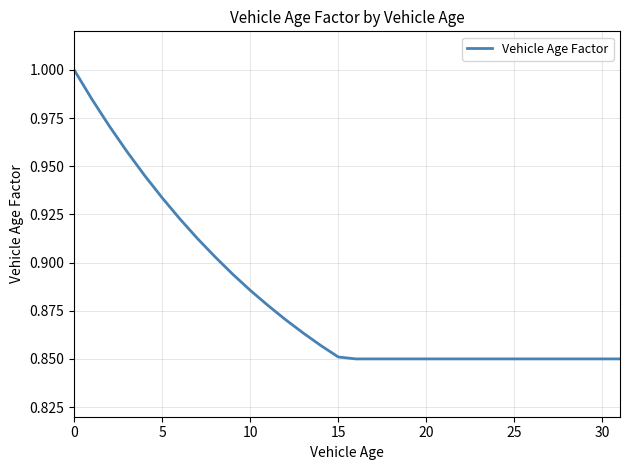

How many lines are shown in the chart?

1